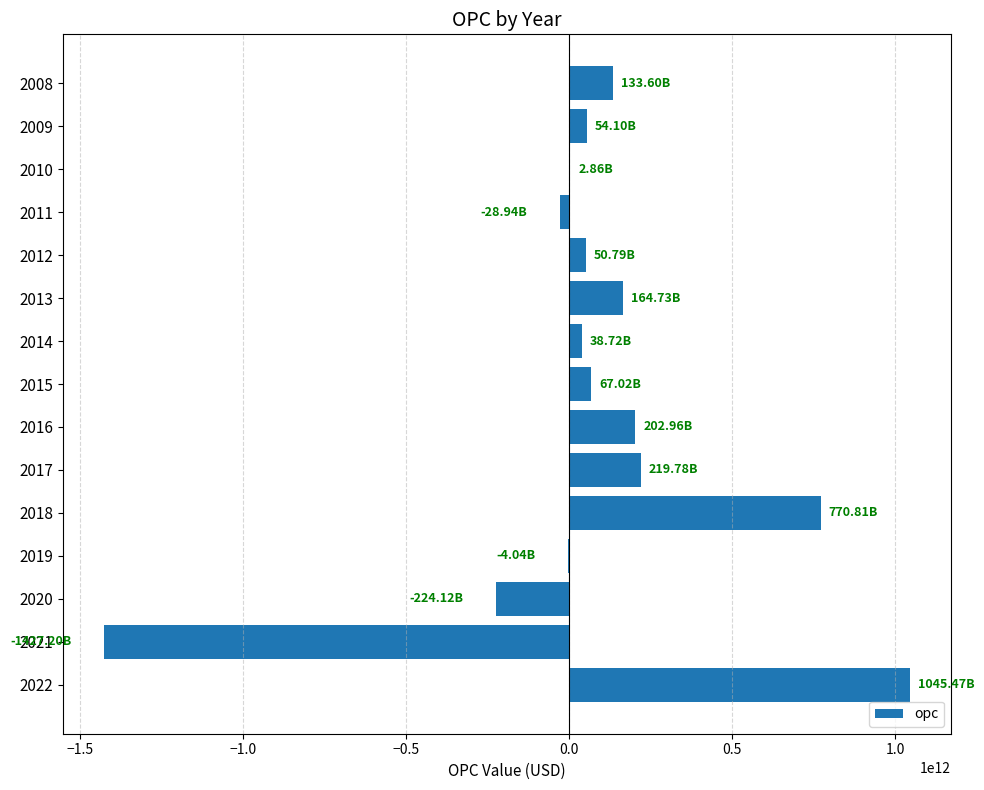

What is the sum of the values at 2020 and 2021?

-1651321177022